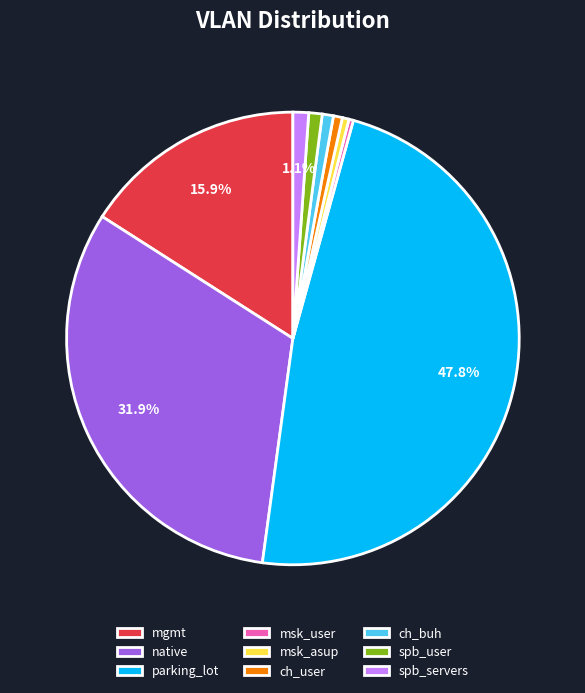

What is the largest slice in the pie chart?

parking_lot